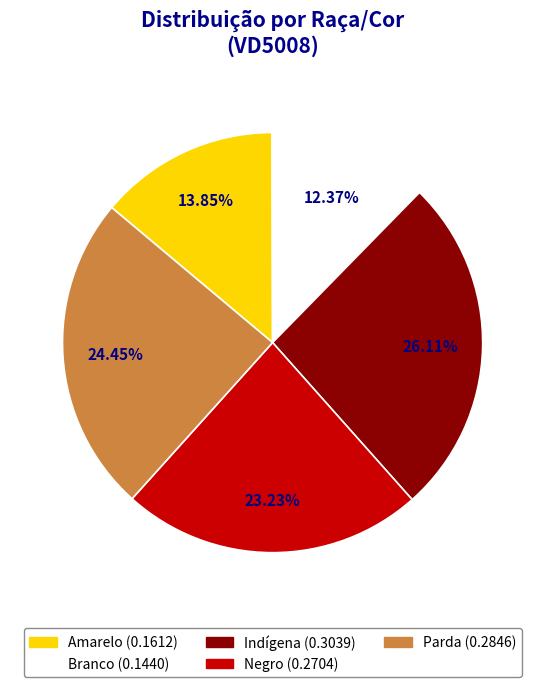

What percentage is the Negro slice, to the nearest percent?

23%